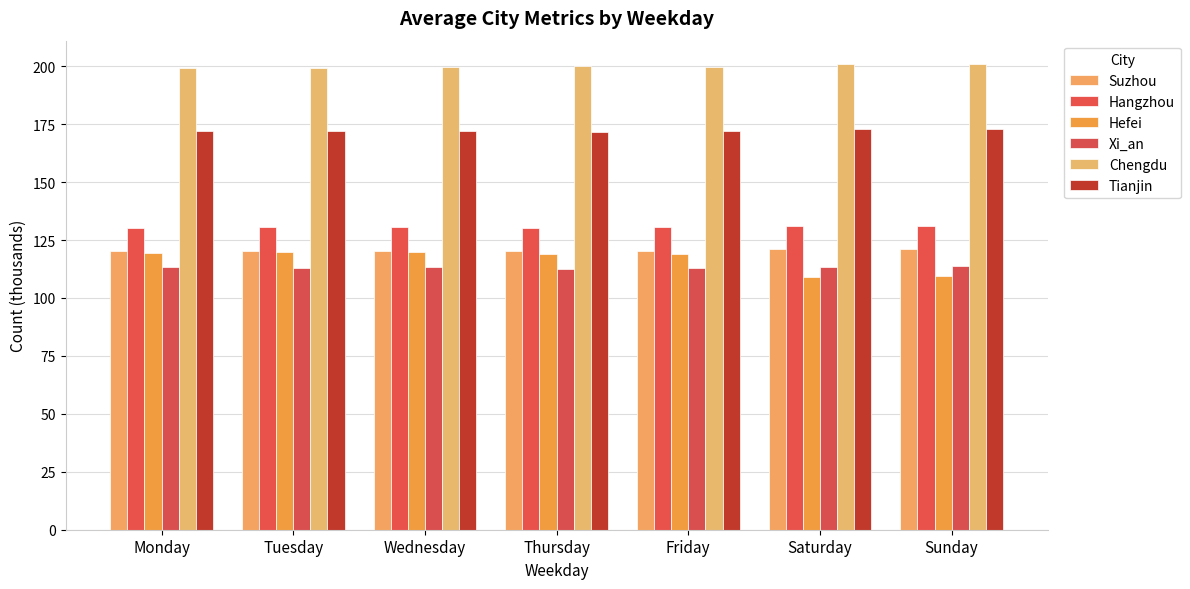

What is the smallest value displayed?

109.0